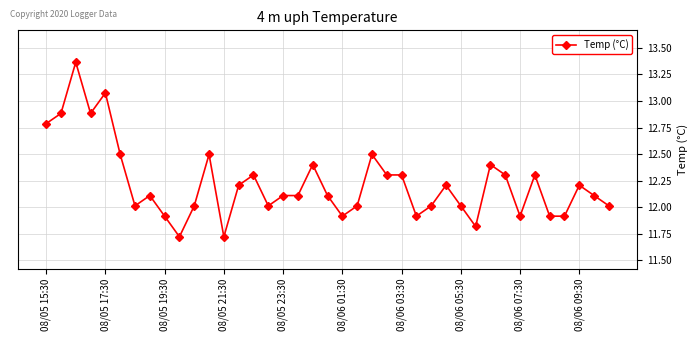

What is the value of the 6th point from the left?

12.5